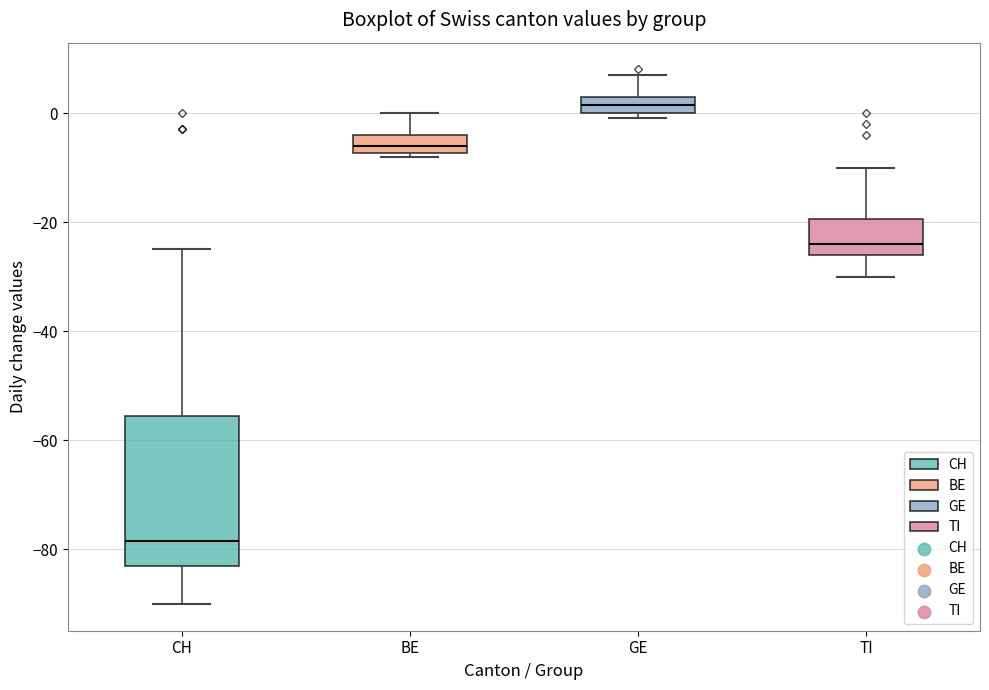

Reading left to right, read every box against the y-axis: the position of its median line, the range the box covers, and the ends of its whiskers. The values are not printed on the chart, so give them approximately, as read against the axis.

CH: median -78, box -82 to -56, whiskers -90 to -24
BE: median -6, box -8 to -4, whiskers -8 (just below the box's lower edge) to 0
GE: median 2, box 0 to 4, whiskers 0 (just below the box's lower edge) to 8
TI: median -24, box -26 to -20, whiskers -30 to -10